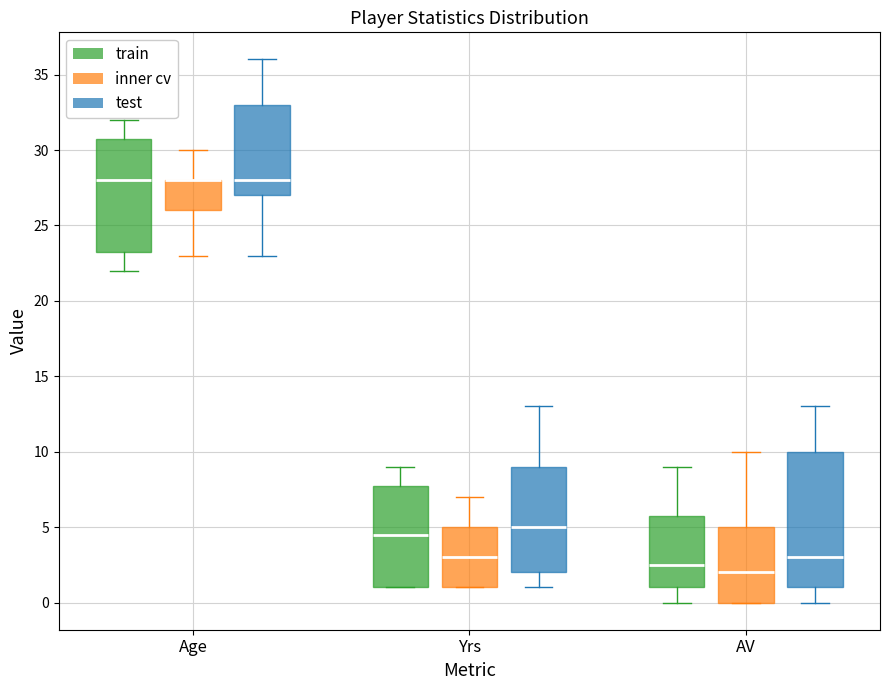

Reading left to right, read every box against the y-axis: the position of its median line, the range the box covers, and the ends of its whiskers. The values are not printed on the chart, so give them approximately, as read against the axis.

Age (train): median 28.0, box 23.5 to 31.0, whiskers 22.0 to 32.0
Age (inner cv): median 28.0 (drawn on the box's upper edge), box 26.0 to 28.0, whiskers 23.0 to 30.0
Age (test): median 28.0, box 27.0 to 33.0, whiskers 23.0 to 36.0
Yrs (train): median 4.5, box 1.0 to 8.0, whiskers 1.0 to 9.0
Yrs (inner cv): median 3.0, box 1.0 to 5.0, whiskers 1.0 to 7.0
Yrs (test): median 5.0, box 2.0 to 9.0, whiskers 1.0 to 13.0
AV (train): median 2.5, box 1.0 to 6.0, whiskers 0.0 to 9.0
AV (inner cv): median 2.0, box 0.0 to 5.0, whiskers 0.0 to 10.0
AV (test): median 3.0, box 1.0 to 10.0, whiskers 0.0 to 13.0